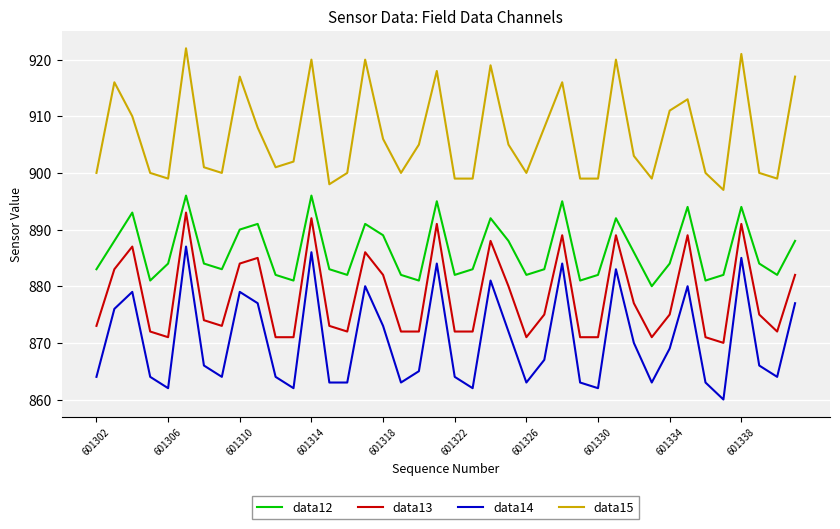

Rank the series by their average value, from highest to lowest.

data15, data12, data13, data14